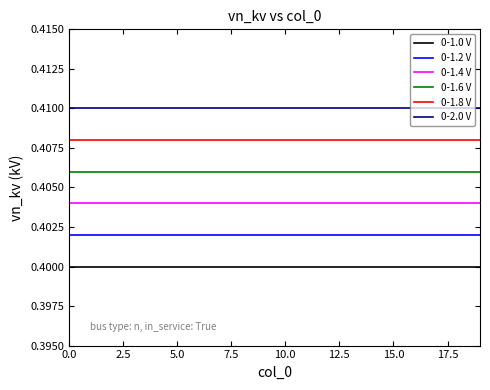

Rank the series by their maximum value, from lowest to highest.

0-1.0 V, 0-1.2 V, 0-1.4 V, 0-1.6 V, 0-1.8 V, 0-2.0 V